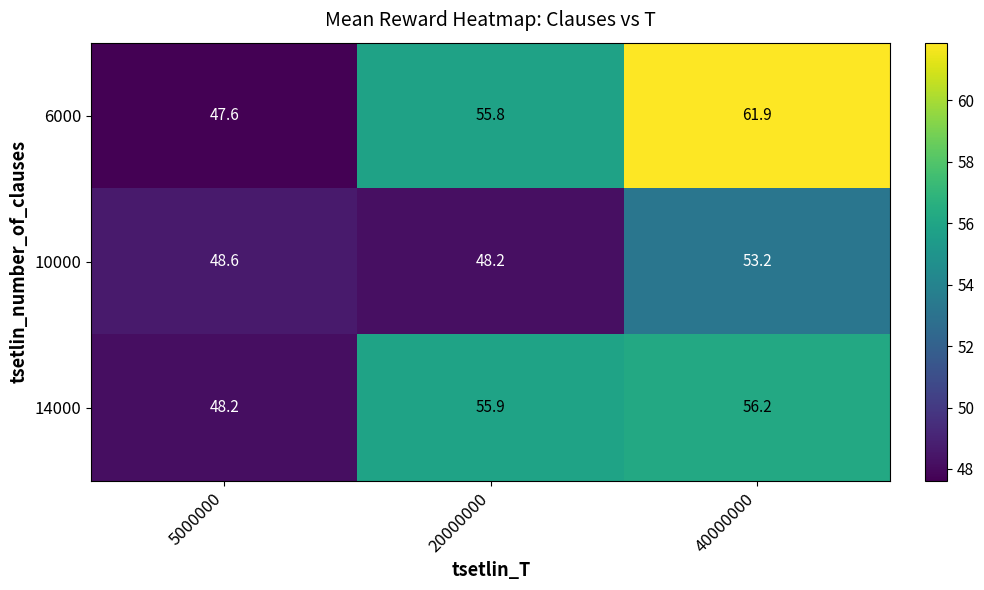

Where does the 14000 series first go above 55?

20000000